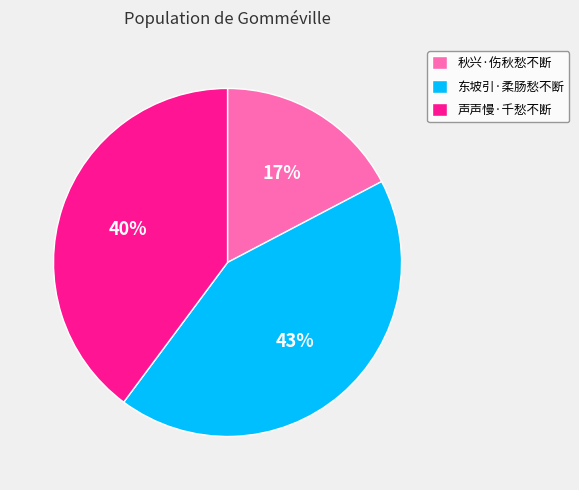

Between 声声慢·千愁不断 and 秋兴·伤秋愁不断, which is larger?

声声慢·千愁不断